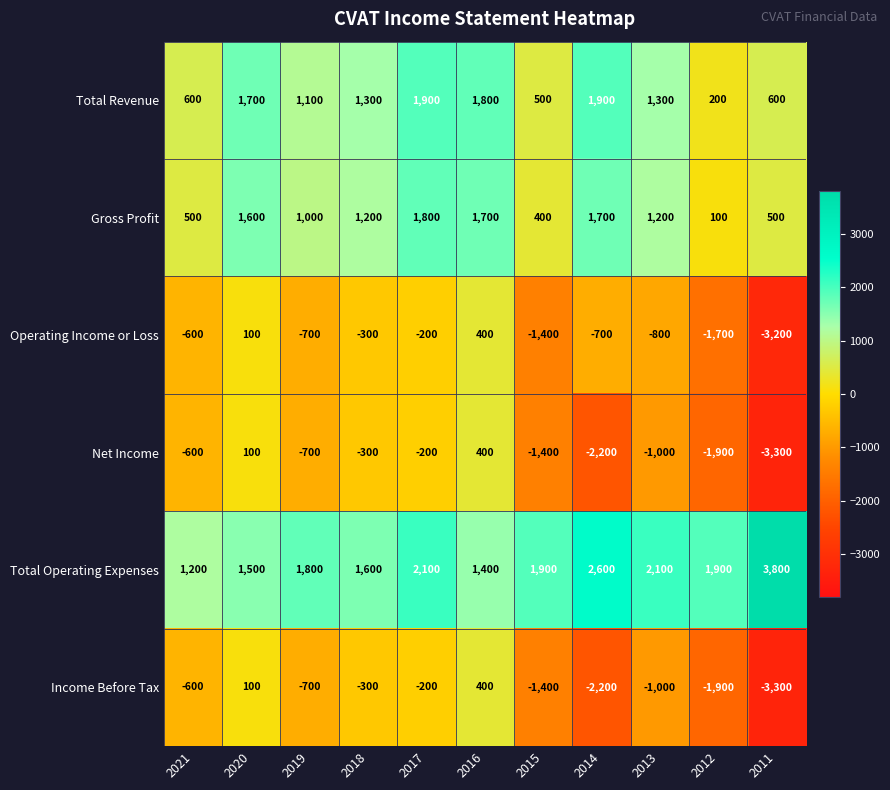

At how many categories does at least one series exceed 1492?

10